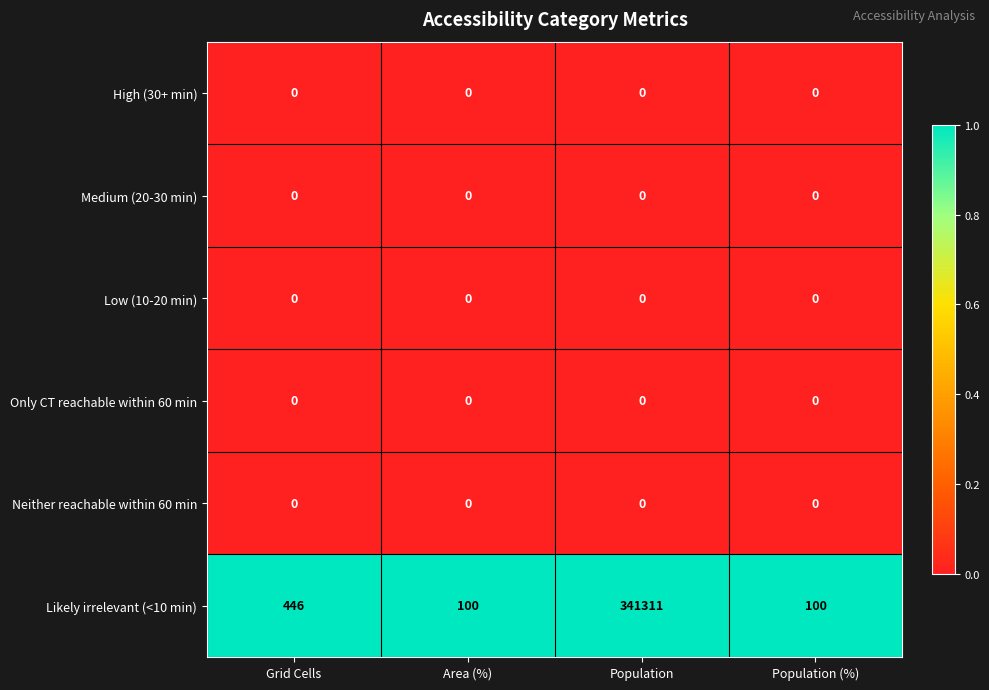

At which label does Likely irrelevant (<10 min) reach its peak?

Population